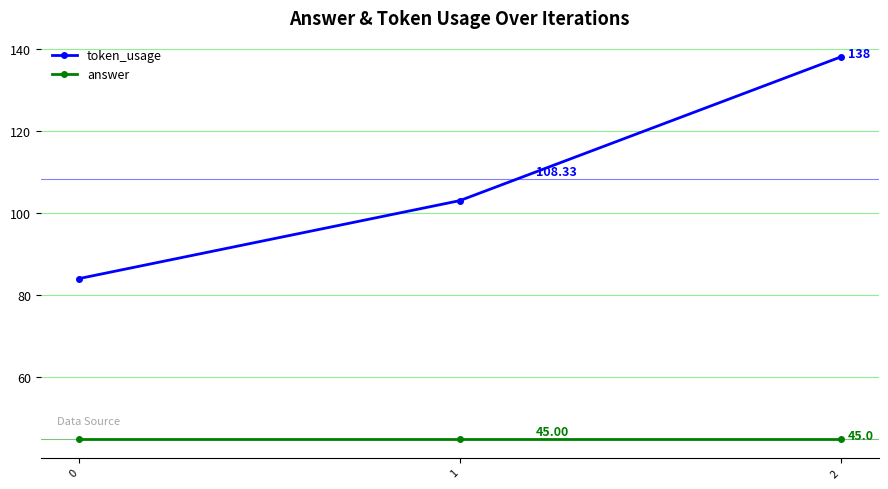

What is the approximate value of token_usage at 2, to the nearest 5?

140